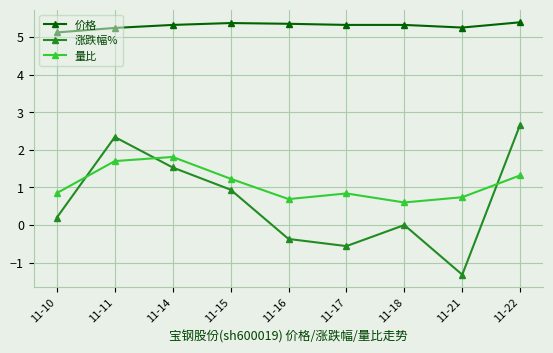

Is it true that 涨跌幅% equals 1.5 at 11-14?

True